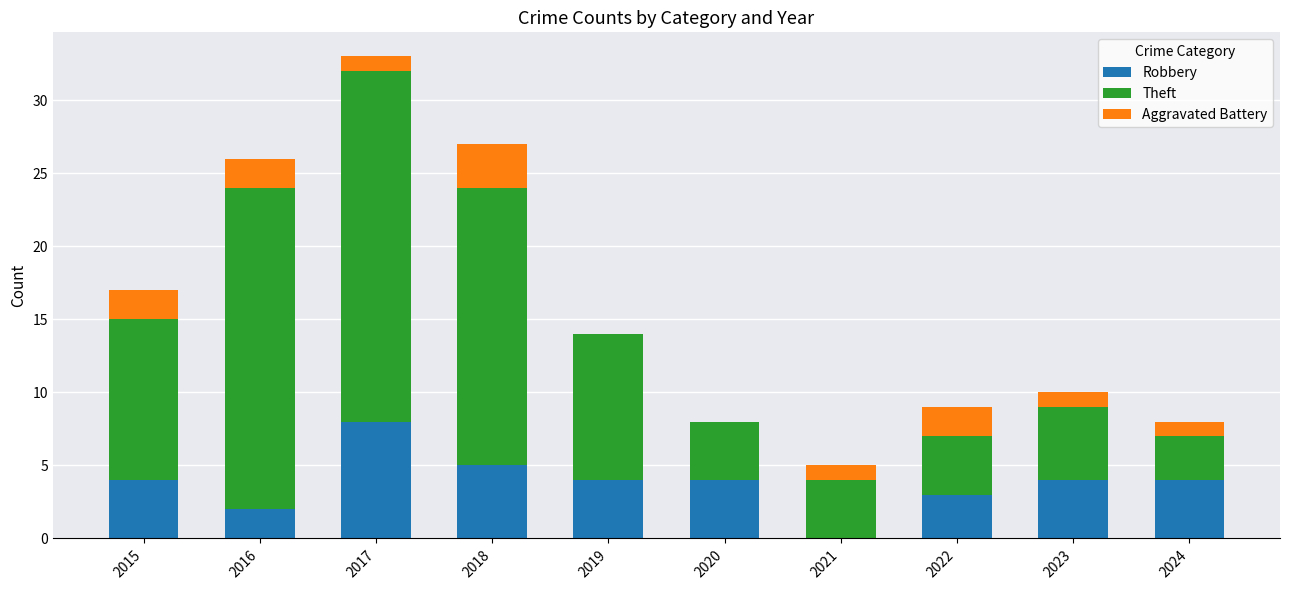

What is the total value across all series at 2020?

8